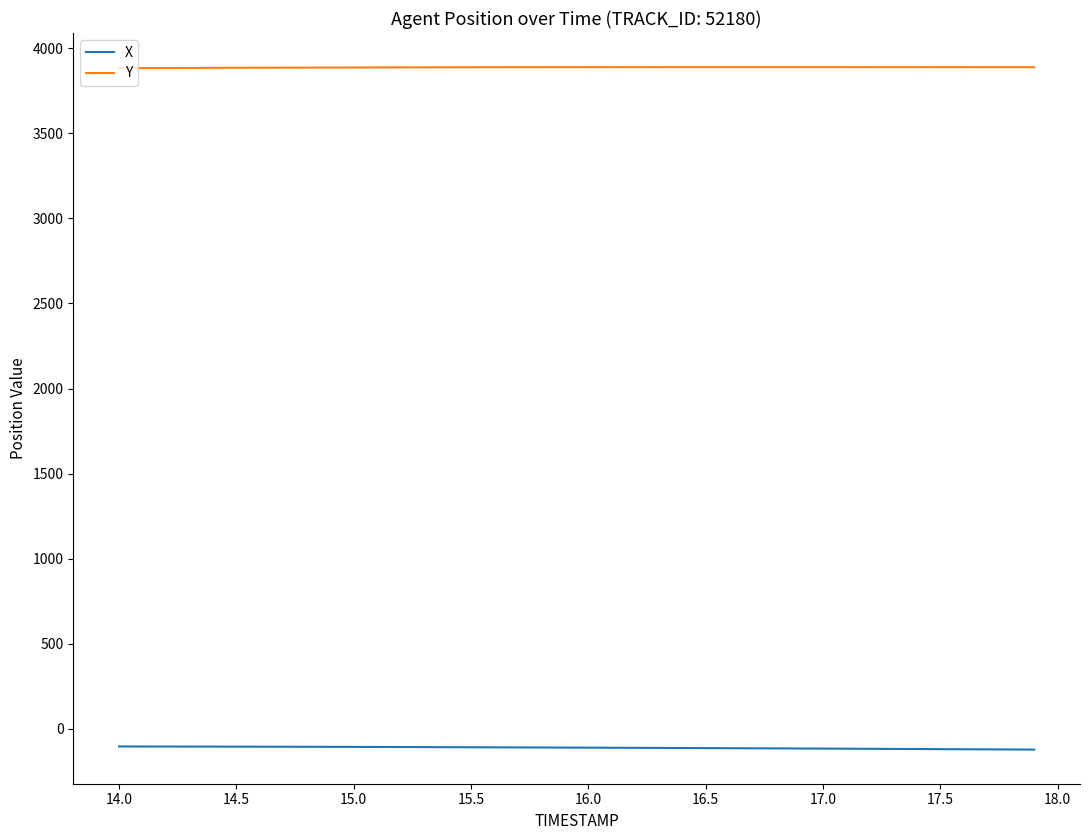

True or false: X and Y cross at least once.

False